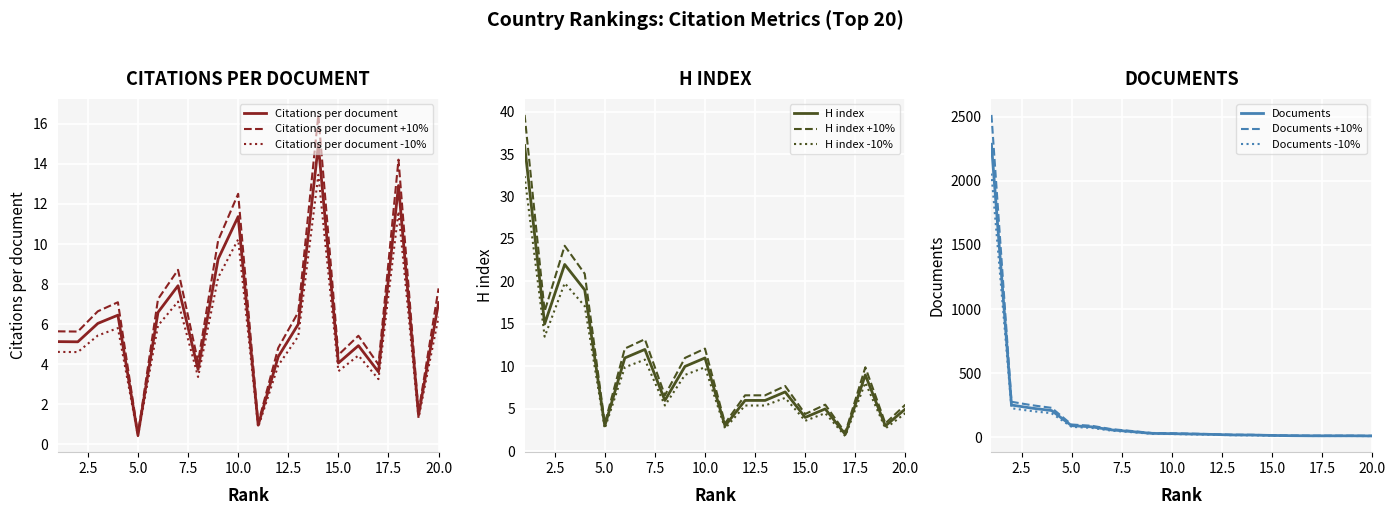

True or false: Documents has more than 1 points higher than both neighbors.

False